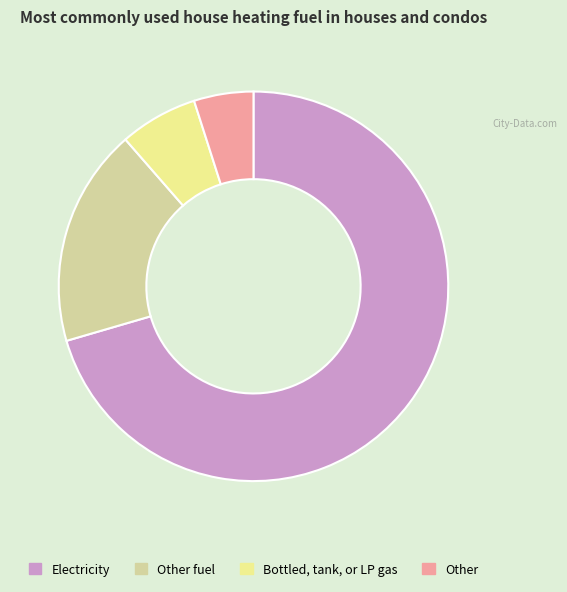

Which category accounts for the majority?

Electricity